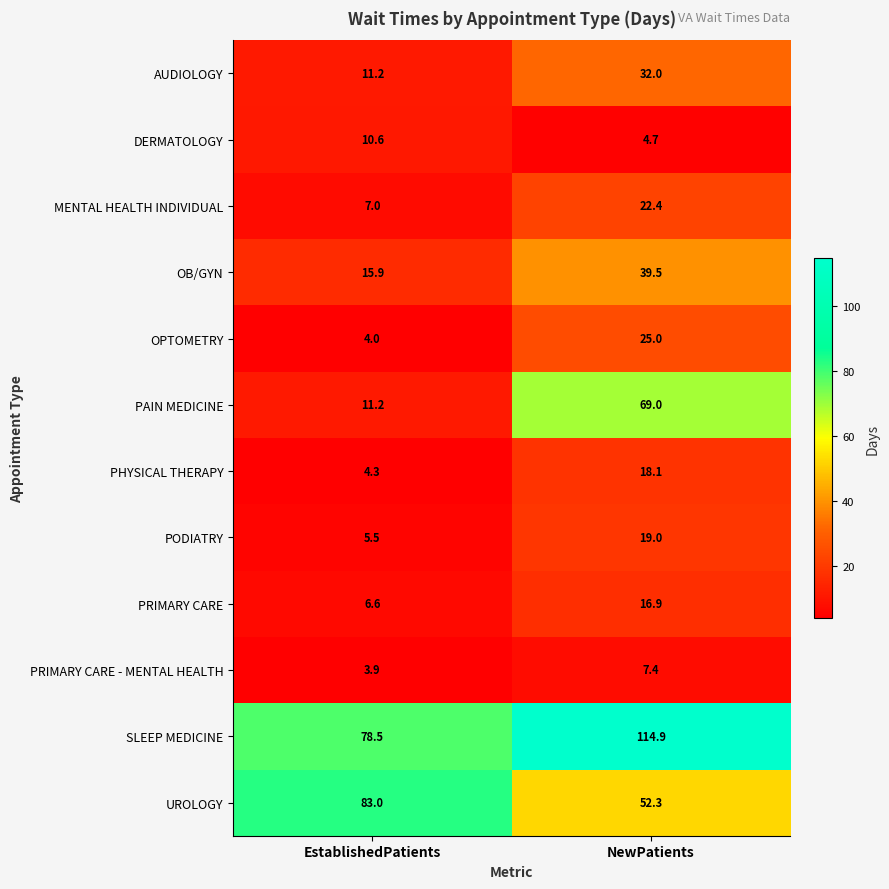

What is the difference between the highest and lowest values at NewPatients?

110.2